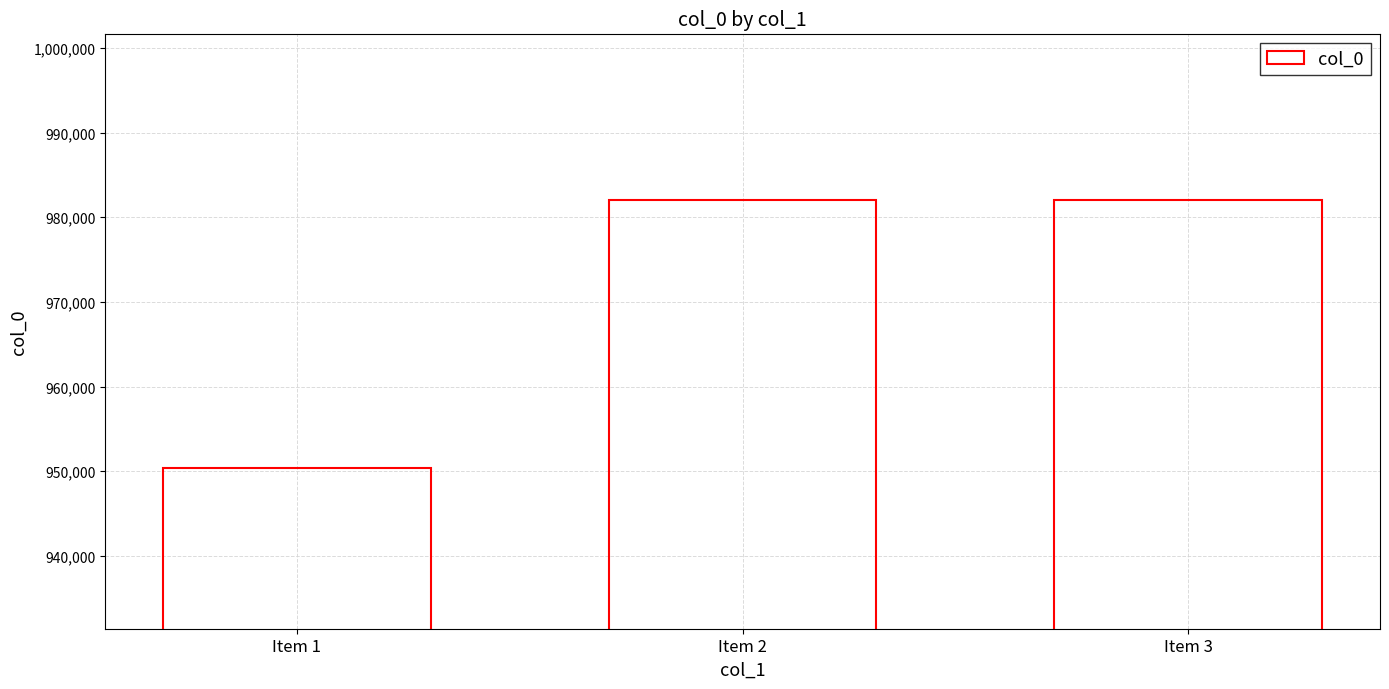

Does the chart contain any negative values?

No